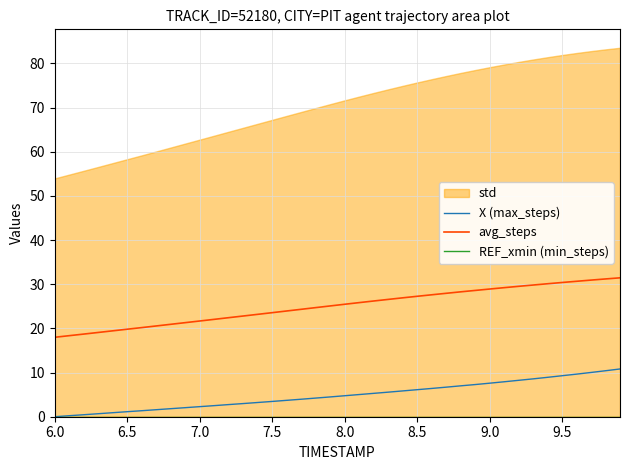

The X (max_steps) series shows 1.1 at 6.5. True or false?

True